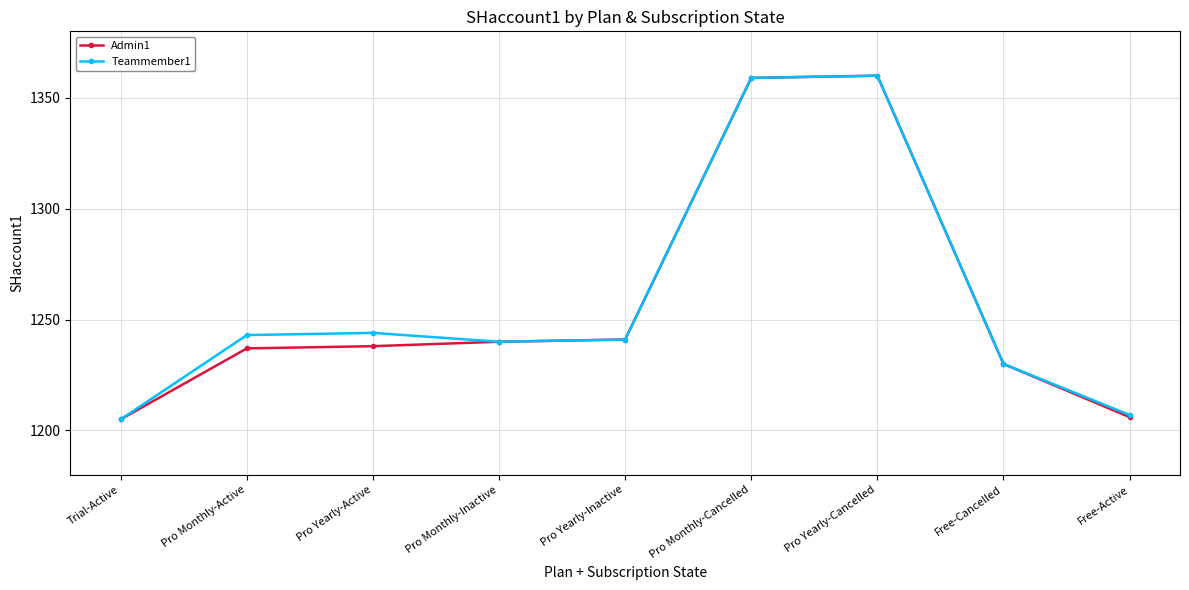

What is the value of the Teammember1 point at the 3rd from the left?

1244